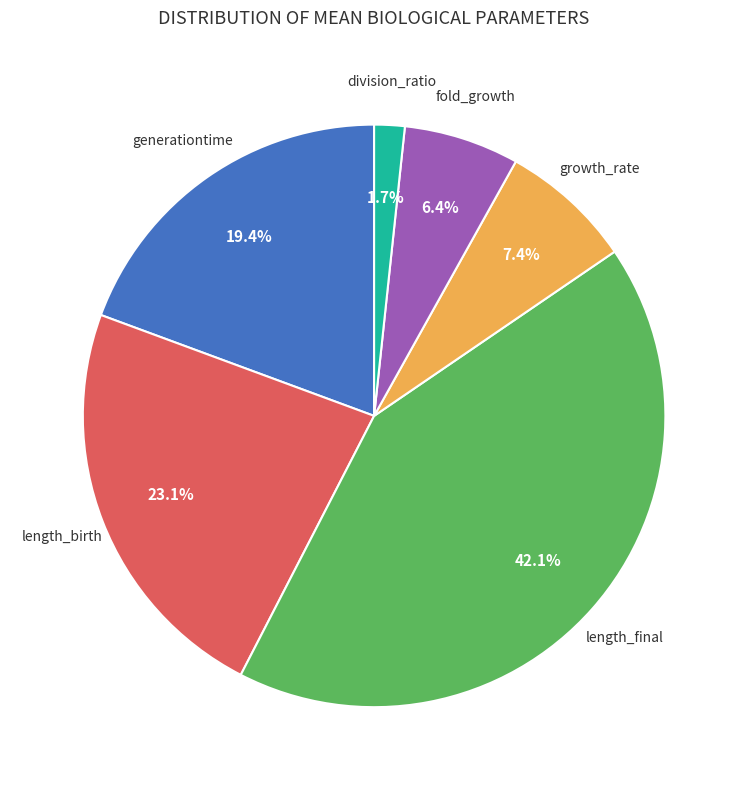

Does any single category account for the majority?

No